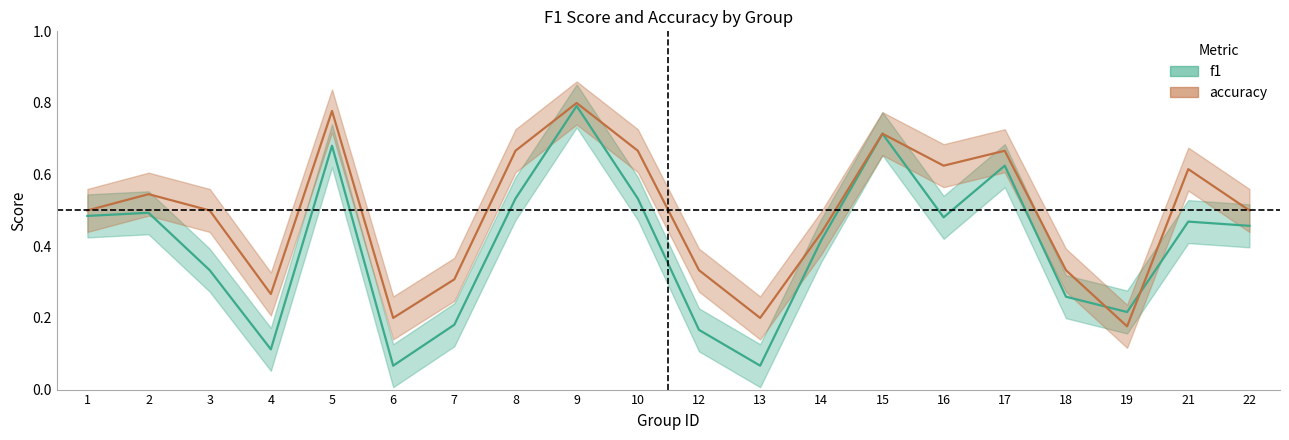

At 15, list the series in order from largest to smallest.

f1, accuracy